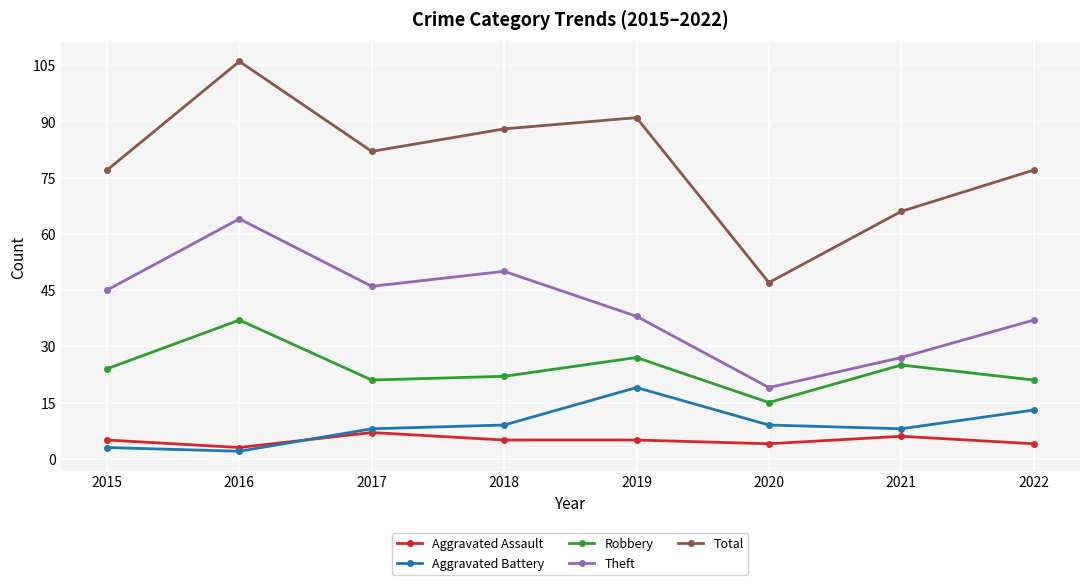

Rank the series by their maximum value, from highest to lowest.

Total, Theft, Robbery, Aggravated Battery, Aggravated Assault